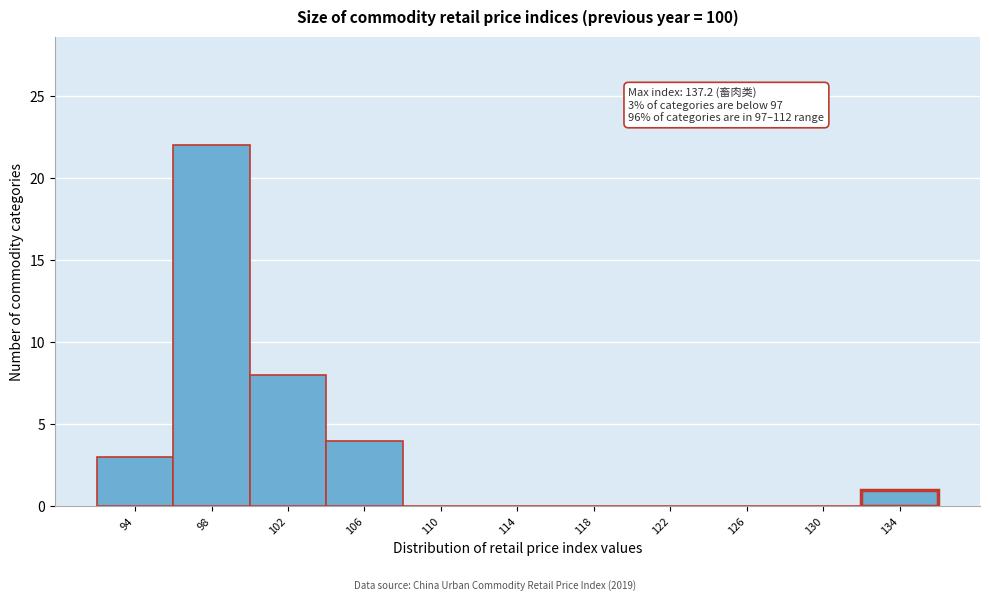

Reading left to right, what are all the values shown in this chart?

94=3	98=22	102=8	106=4	110=0	114=0	118=0	122=0	126=0	130=0	134=1